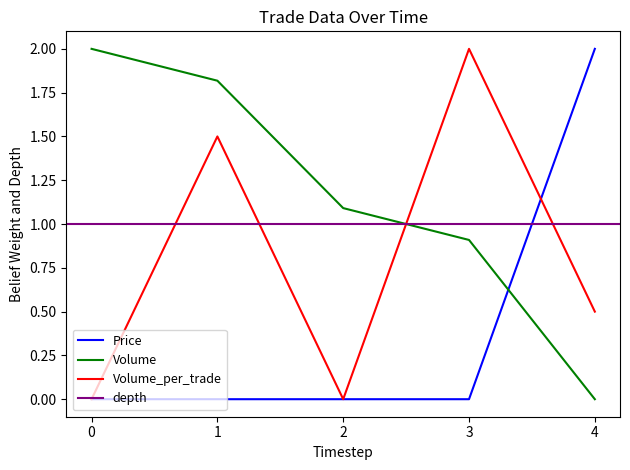

Which series ends up on top after the final intersection of Volume and Price?

Price